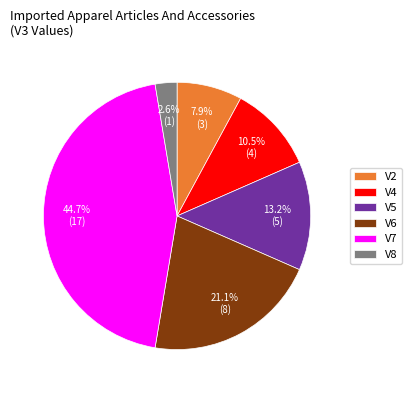

To the nearest percent, what portion does V7 represent?

45%